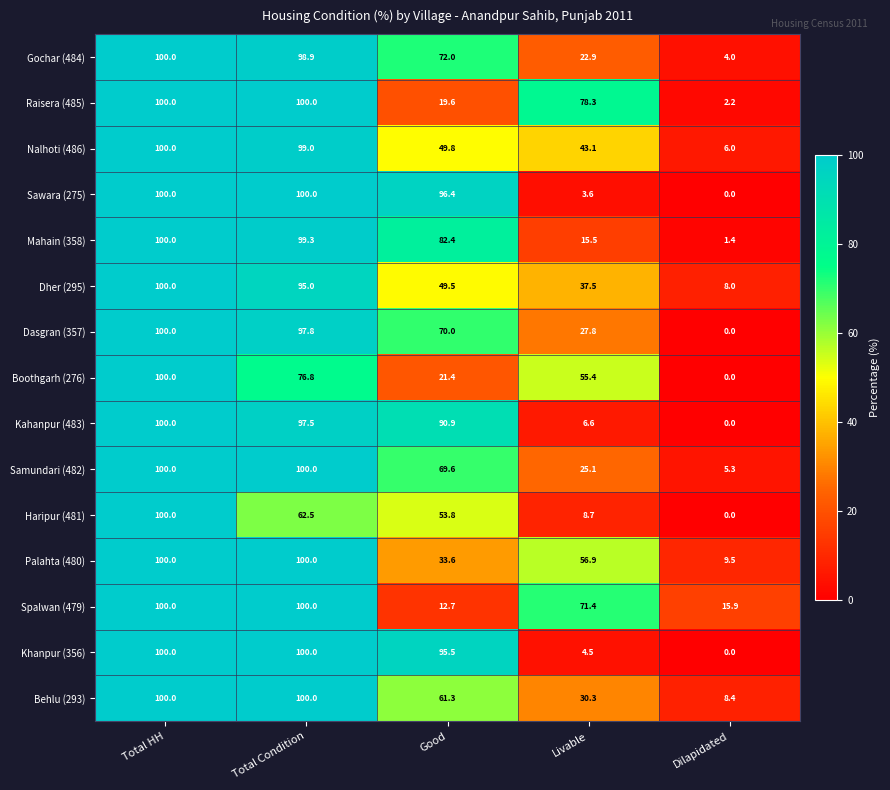

What is the difference between the second highest and minimum values in the Dher (295) series?

87.0